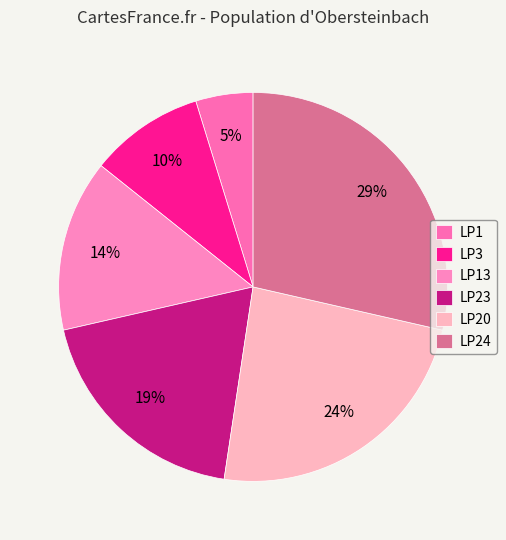

Rank the categories by value from highest to lowest.

LP24, LP20, LP23, LP13, LP3, LP1